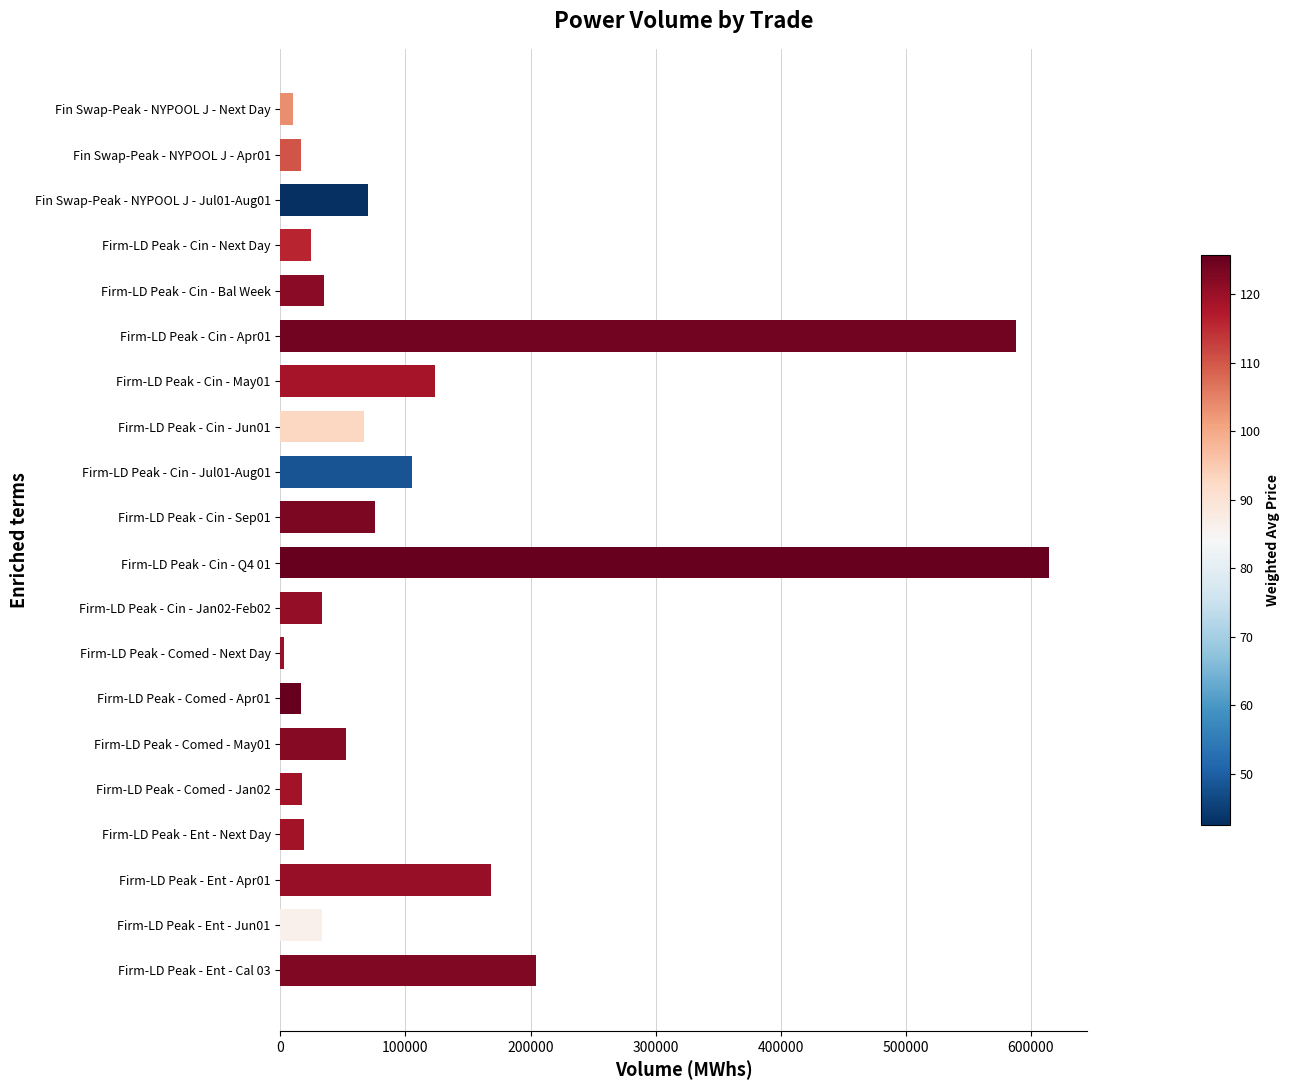

Between Firm-LD Peak - Ent - Jun01 and Firm-LD Peak - Cin - Jun01, which is larger?

Firm-LD Peak - Cin - Jun01